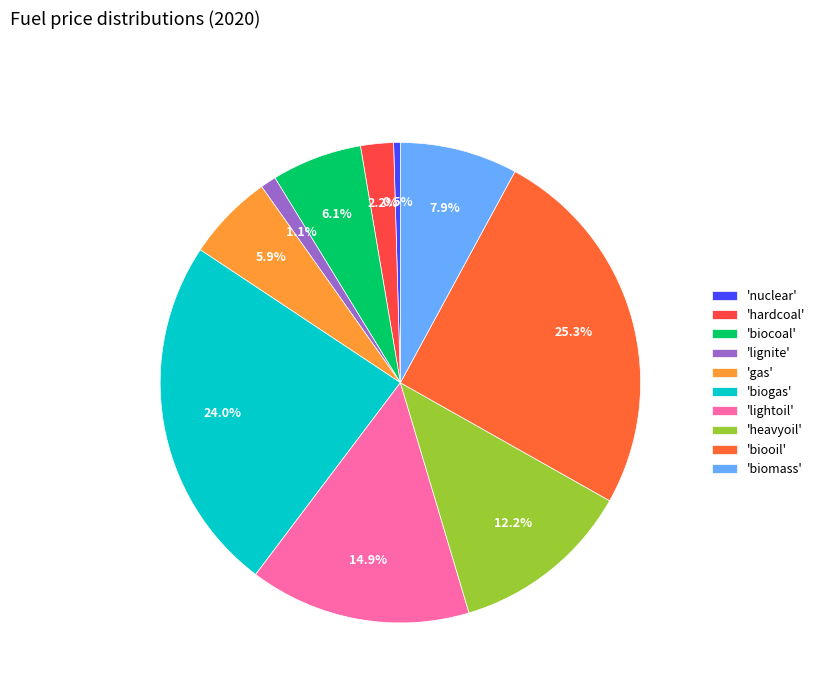

How many segments does this pie chart have?

10